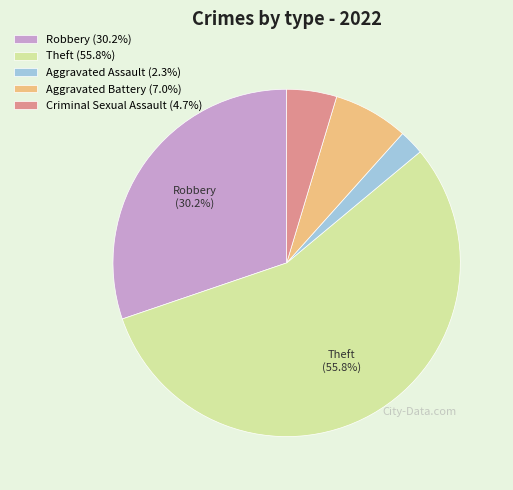

Combined, do Theft (55.8%) and Robbery (30.2%) account for over 50%?

Yes